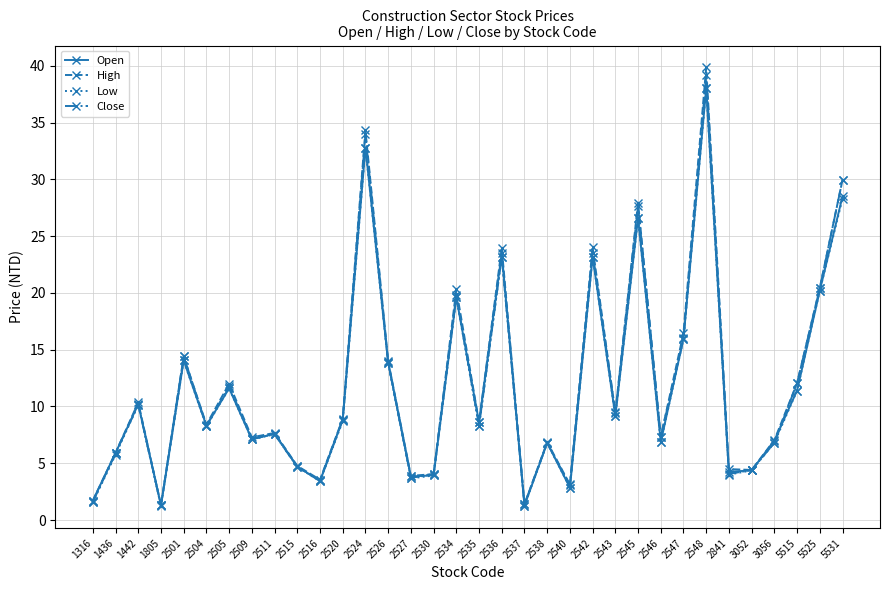

Is it true that High equals 1.7 at 1316?

True